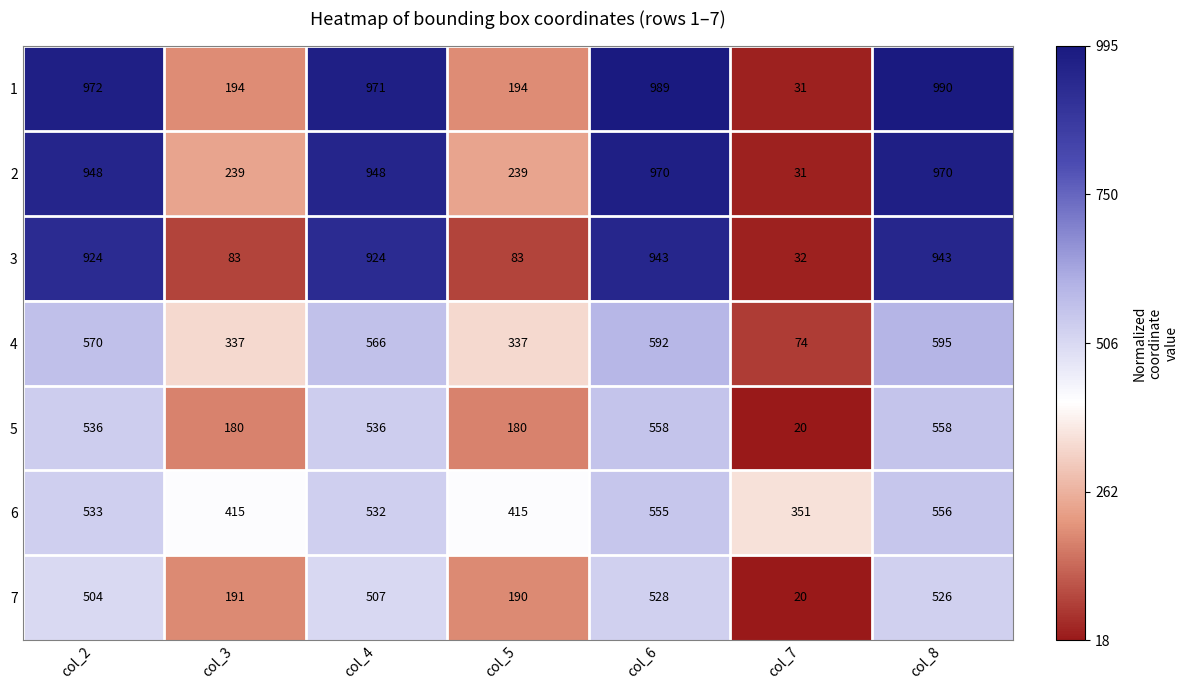

How many data points does each series have?

7